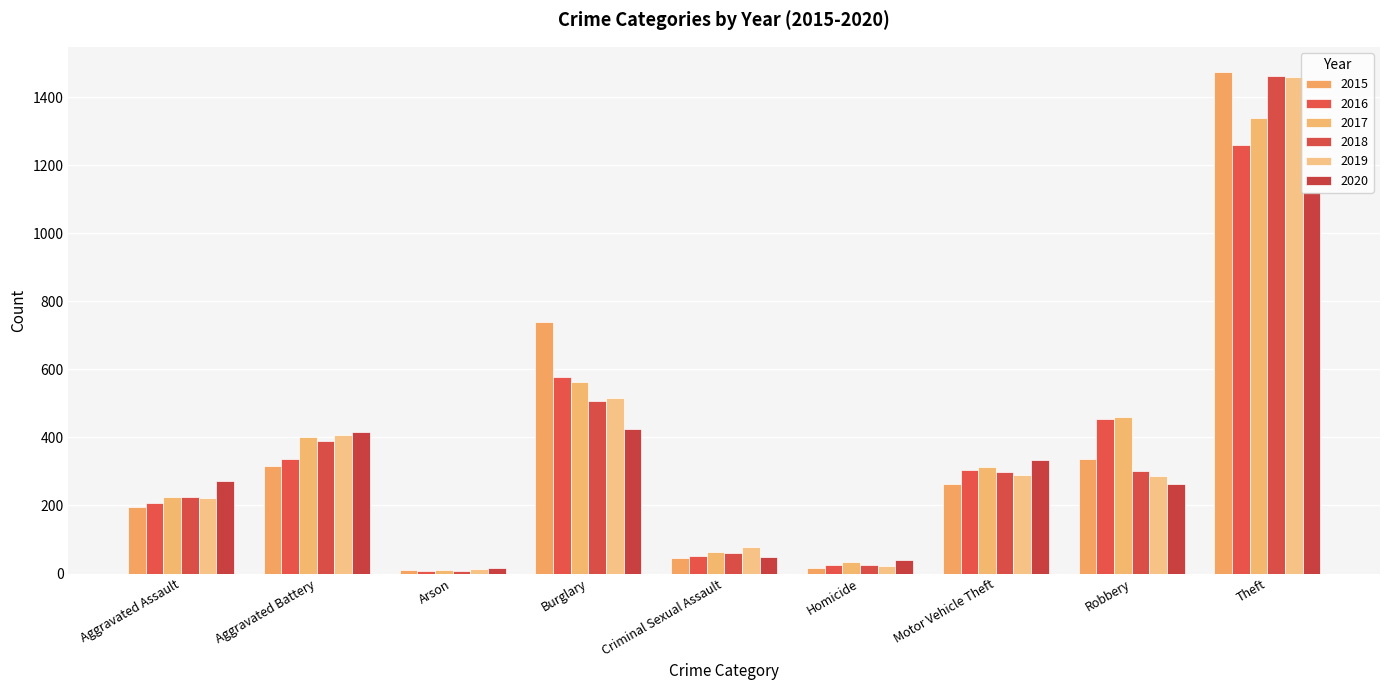

Reading right to left, transcribe all the data shown in this chart.

2015: Theft=1474	Robbery=337	Motor Vehicle Theft=263	Homicide=15	Criminal Sexual Assault=46	Burglary=738	Arson=9	Aggravated Battery=316	Aggravated Assault=194
2016: Theft=1259	Robbery=454	Motor Vehicle Theft=304	Homicide=26	Criminal Sexual Assault=50	Burglary=576	Arson=7	Aggravated Battery=336	Aggravated Assault=206
2017: Theft=1339	Robbery=460	Motor Vehicle Theft=312	Homicide=33	Criminal Sexual Assault=62	Burglary=562	Arson=10	Aggravated Battery=400	Aggravated Assault=225
2018: Theft=1461	Robbery=301	Motor Vehicle Theft=298	Homicide=25	Criminal Sexual Assault=60	Burglary=506	Arson=7	Aggravated Battery=389	Aggravated Assault=225
2019: Theft=1459	Robbery=287	Motor Vehicle Theft=290	Homicide=22	Criminal Sexual Assault=77	Burglary=517	Arson=12	Aggravated Battery=407	Aggravated Assault=223
2020: Theft=1120	Robbery=263	Motor Vehicle Theft=333	Homicide=41	Criminal Sexual Assault=48	Burglary=425	Arson=17	Aggravated Battery=416	Aggravated Assault=273